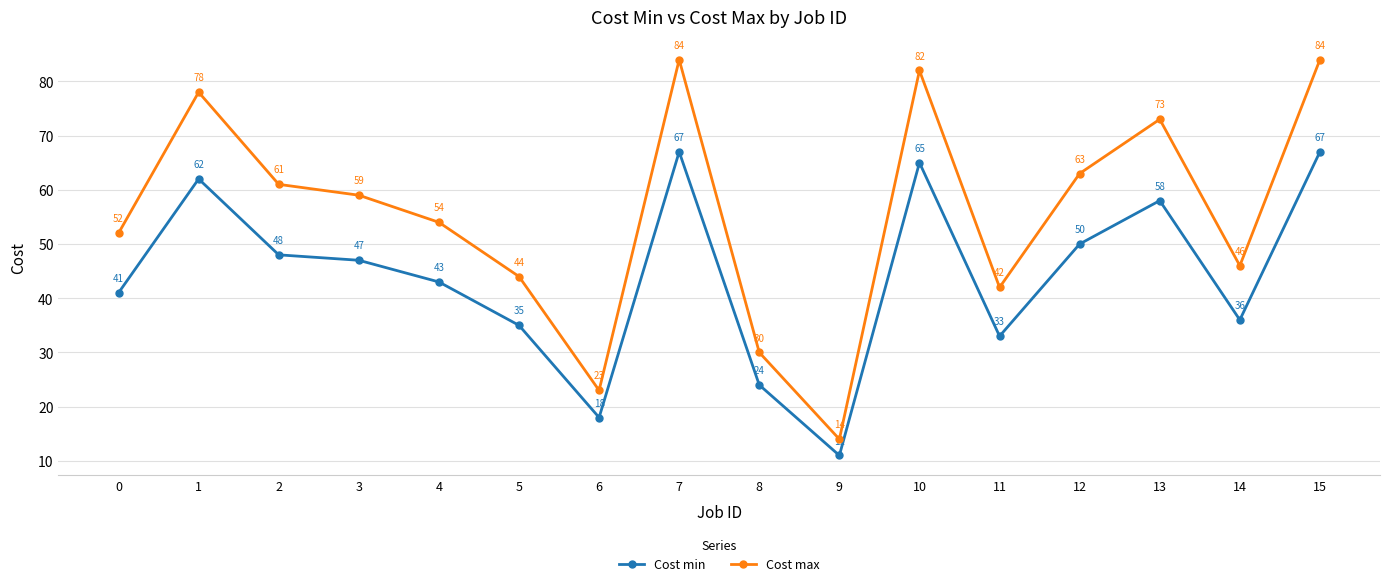

Which series has the largest range (max minus min)?

Cost max